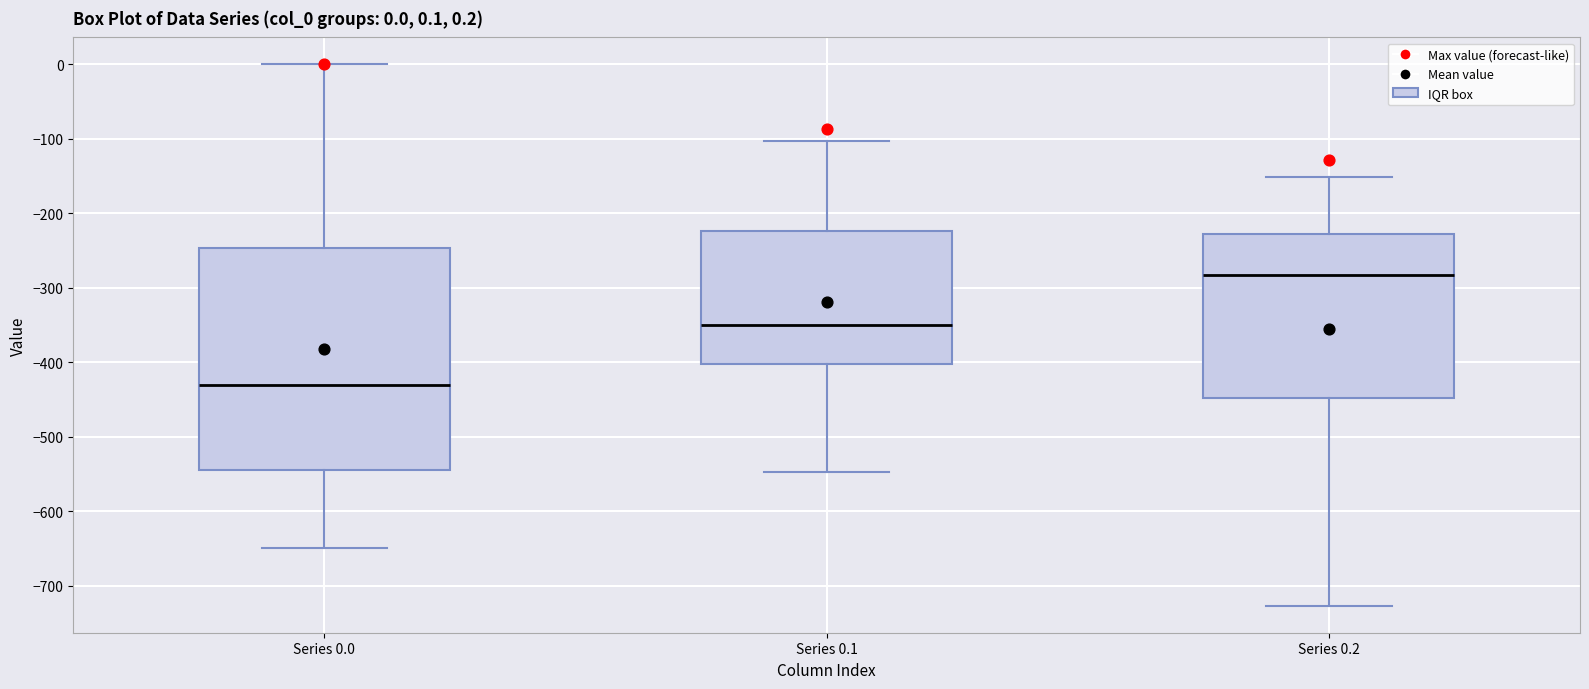

Which box is the tallest, from its lower edge to its upper edge?

Series 0.0